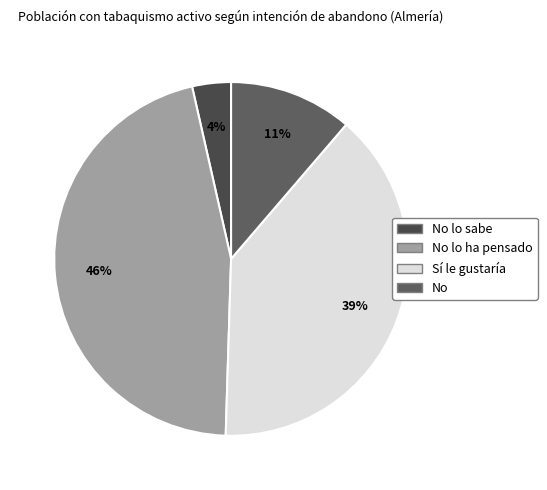

Do No lo ha pensado and Sí le gustaría together represent more than half of the pie?

Yes